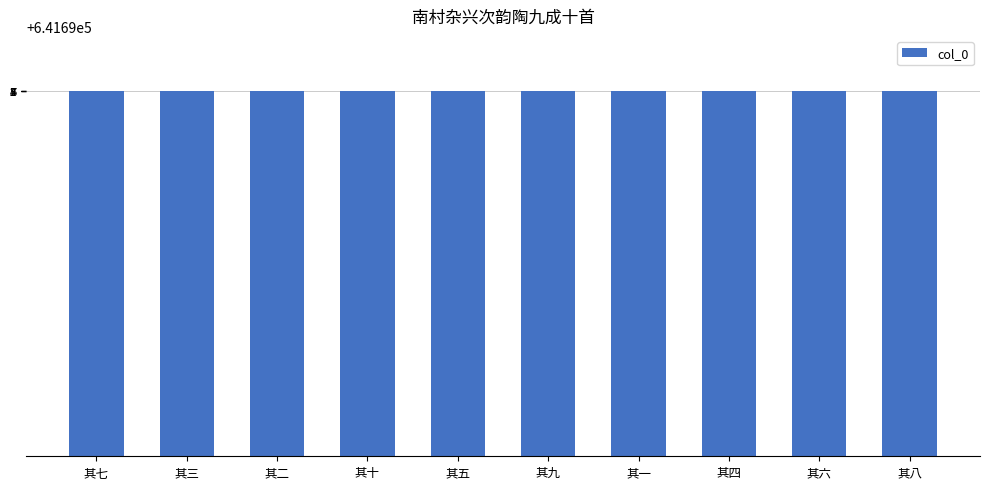

Approximately how many times larger is the value at 其四 compared to 其九?

1.0